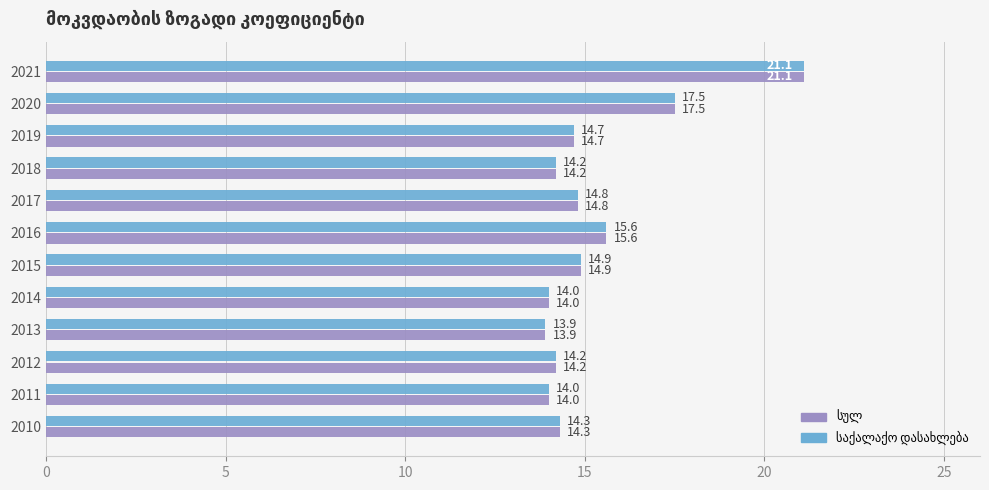

What is the total value across all series at 2019?

29.4